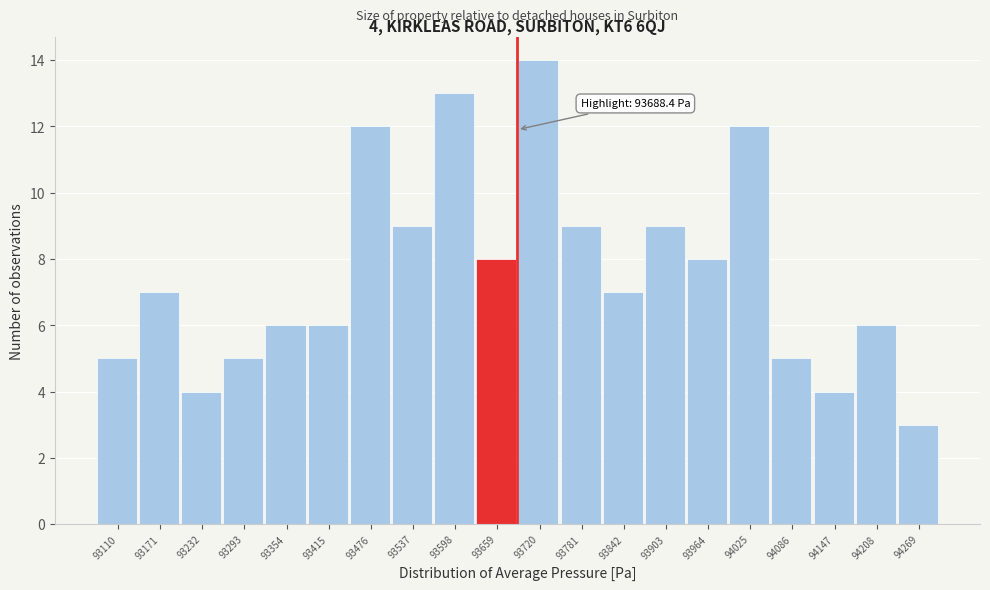

Over which range of the x-axis is the bar tallest?

93690 to 93751